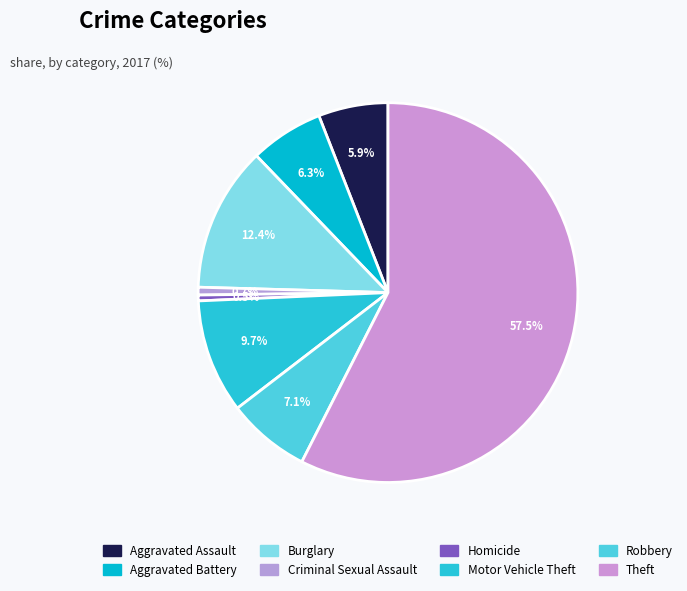

True or false: Theft accounts for 70% of the total.

False